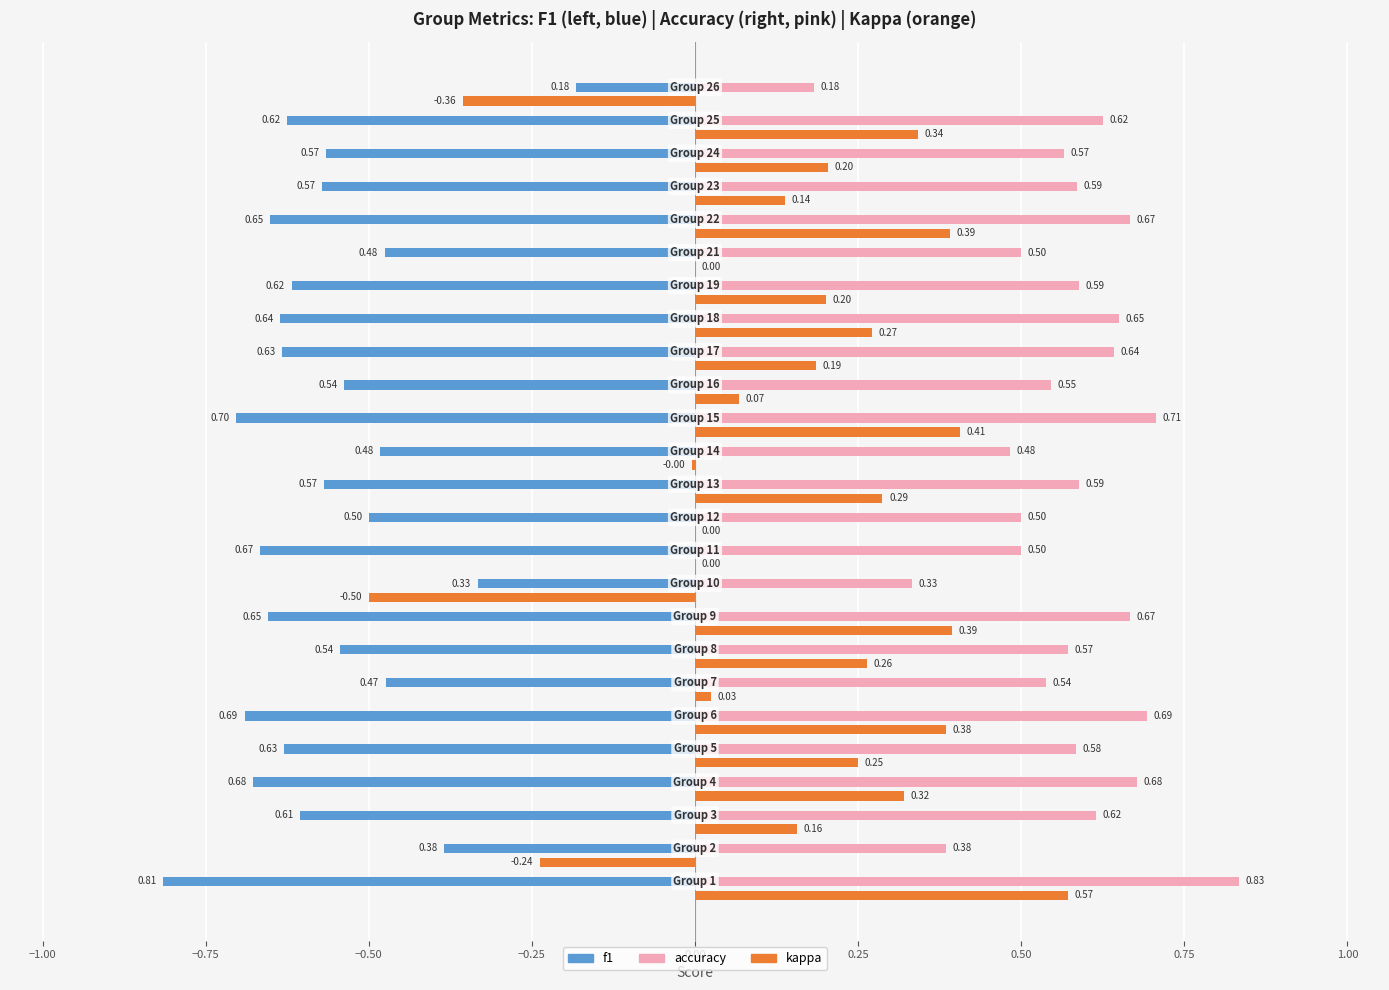

What is the sum of all f1 values?

-14.2